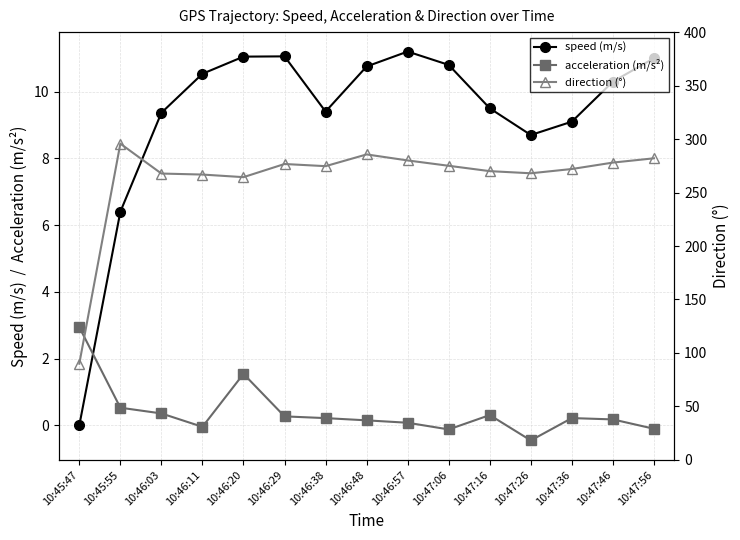

At 10:47:16, list the series in order from smallest to largest.

acceleration (m/s²), speed (m/s), direction (°)